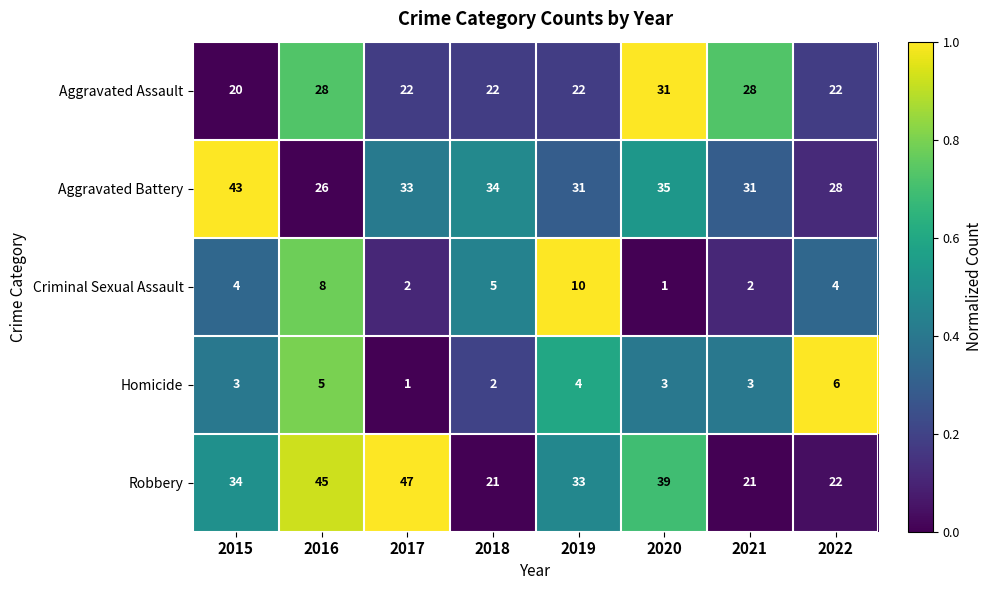

What is the total value across all series at 2016?

112